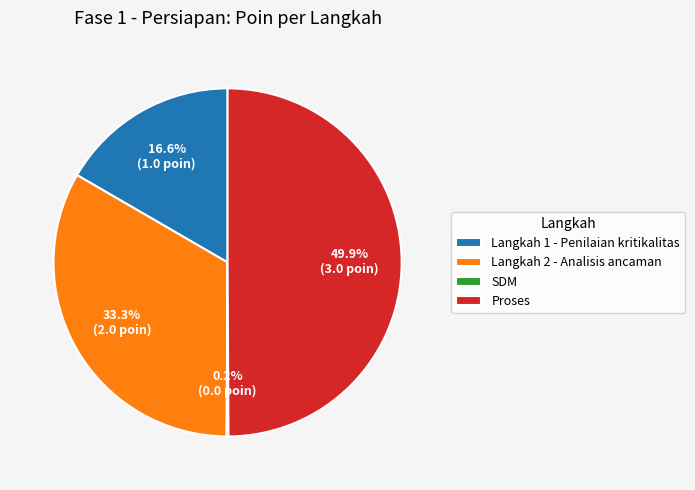

Does Langkah 1 - Penilaian kritikalitas represent more than half of the total?

No